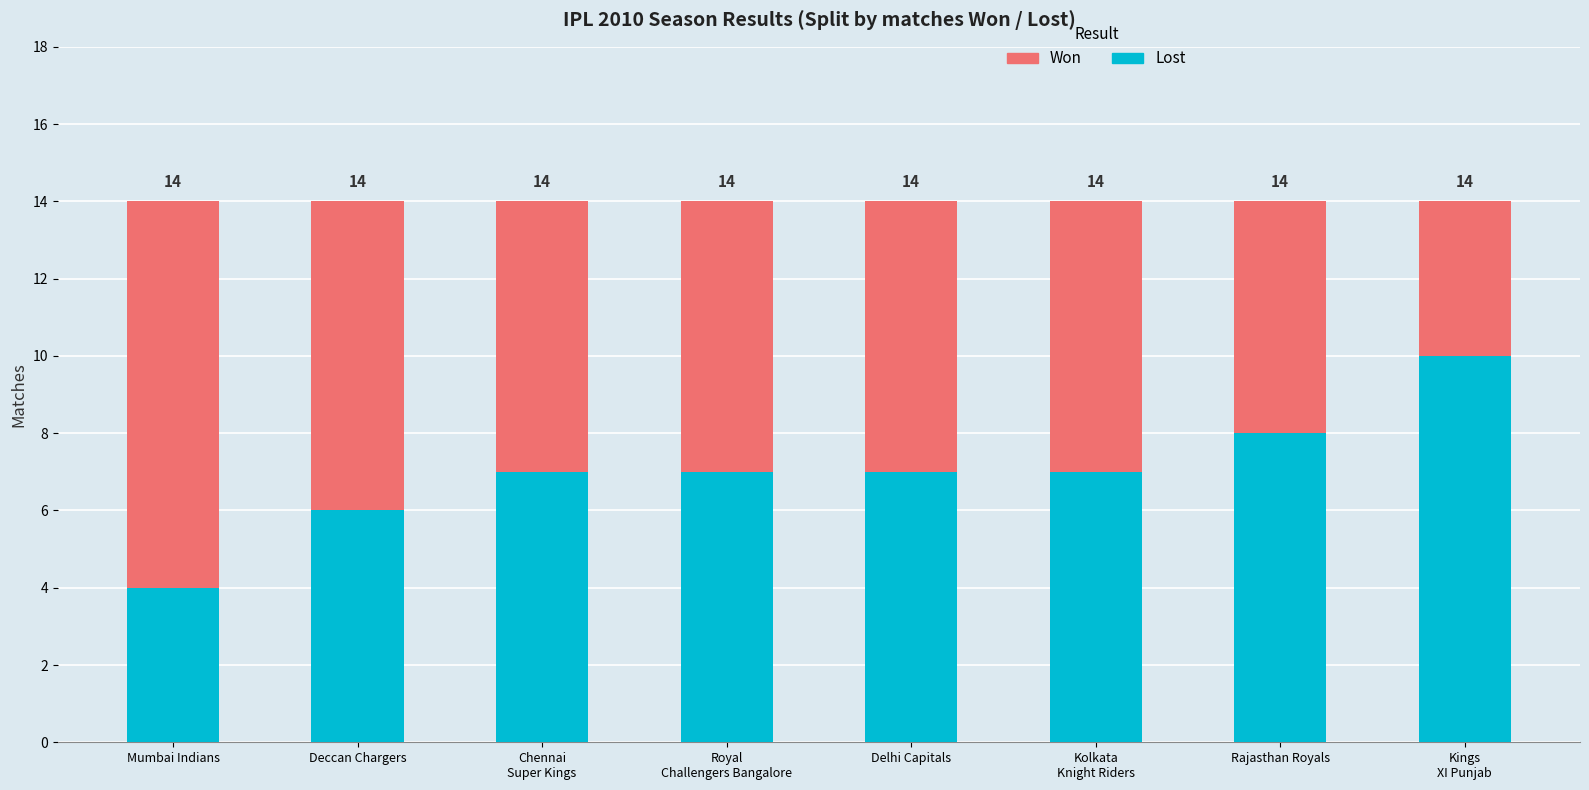

What is the label of the 6th bar from the left?

Kolkata
Knight Riders